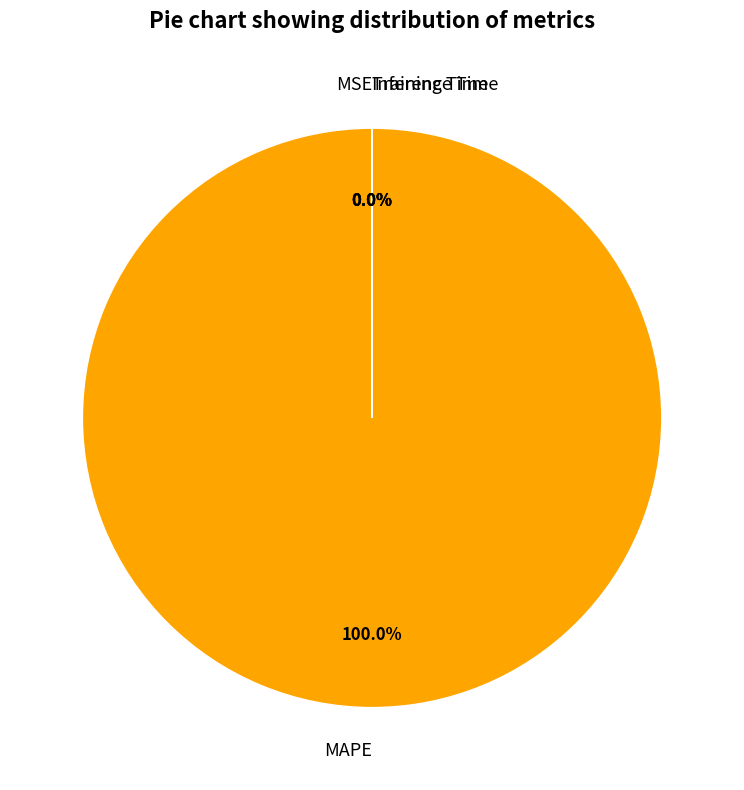

What is the largest slice in the pie chart?

MAPE